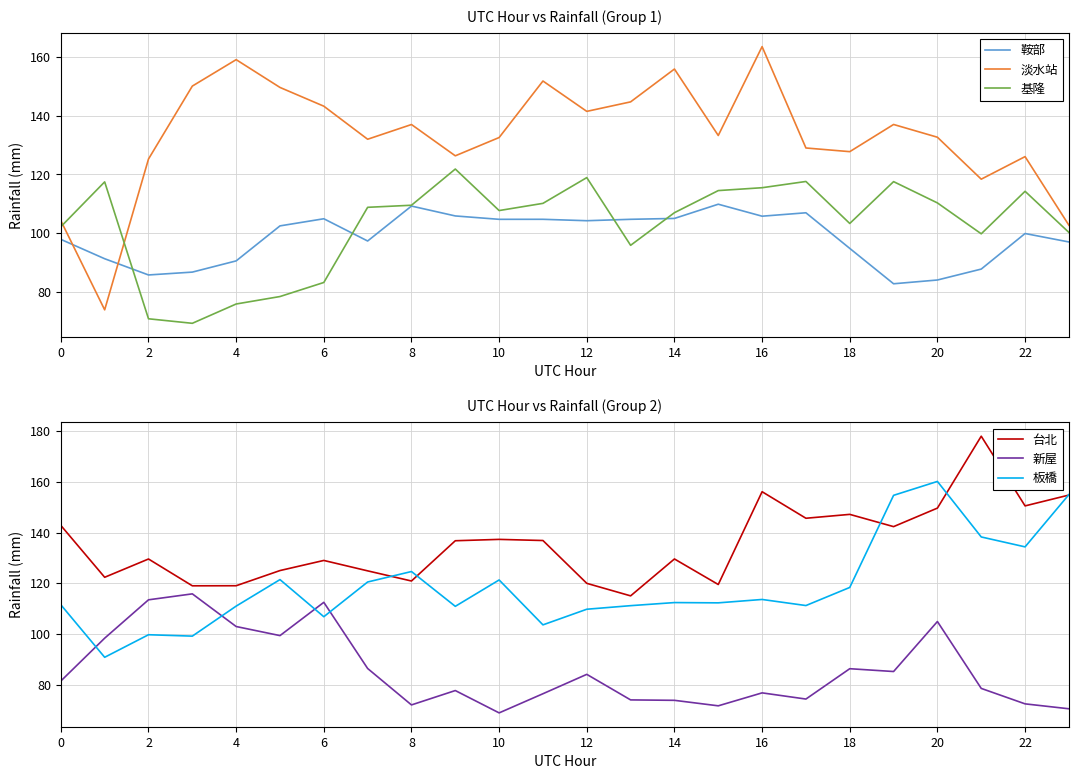

Which label corresponds to the largest value in the chart?

21